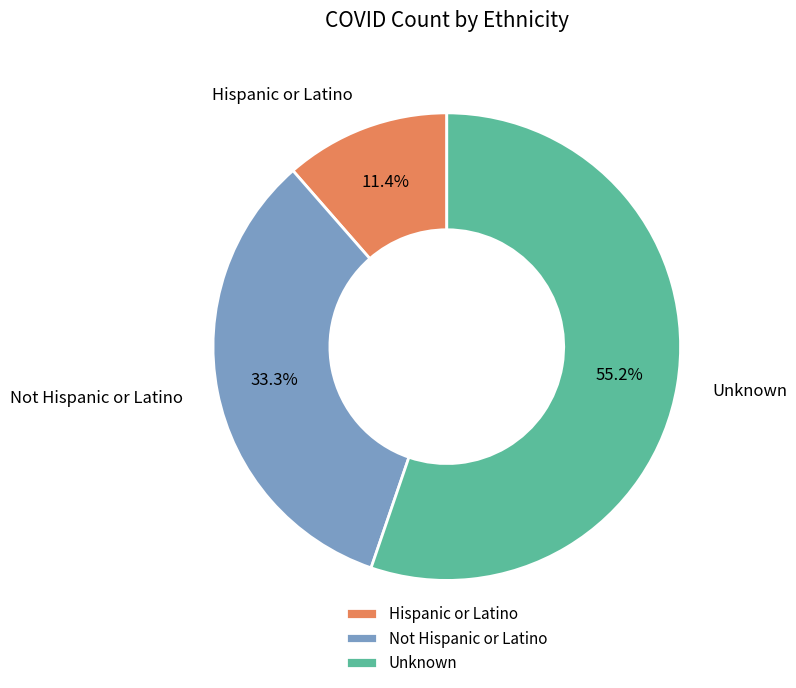

Which has a higher value, Hispanic or Latino or Unknown?

Unknown